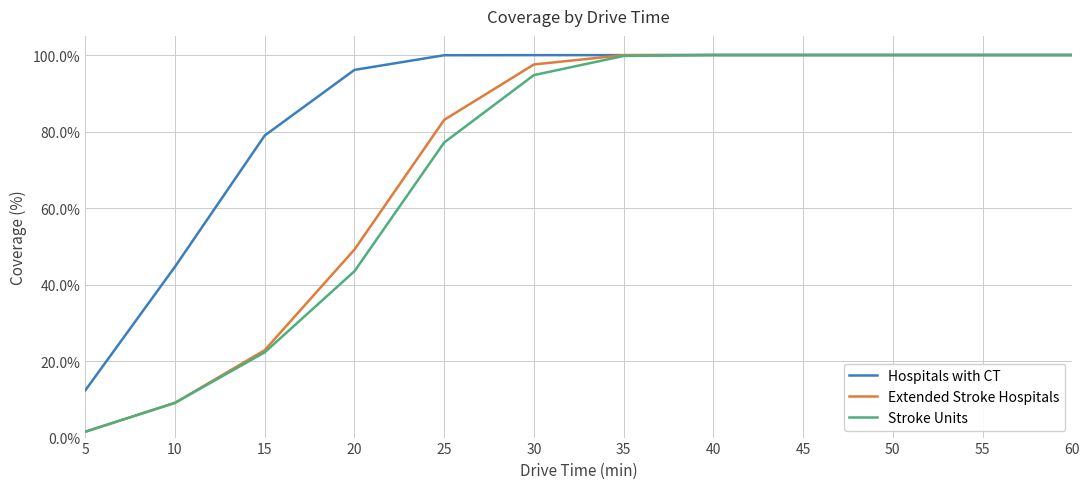

At which category does the chart reach its minimum across all series?

5